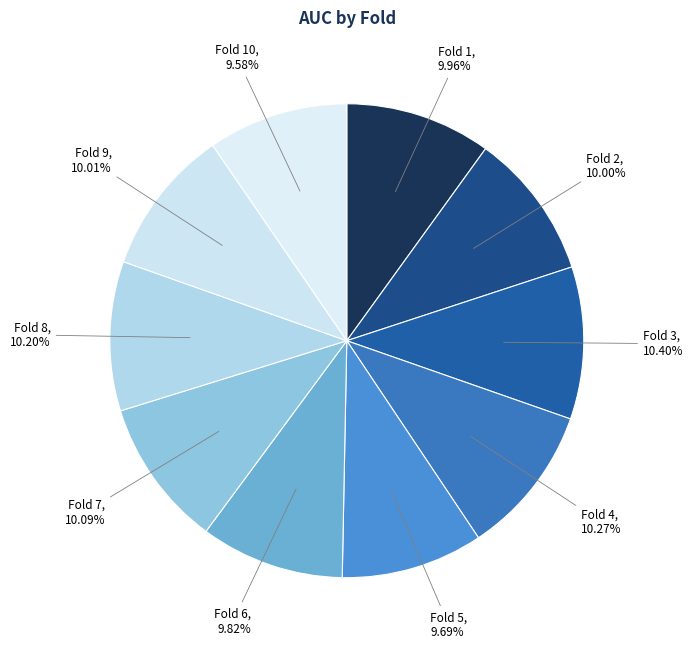

Does Fold 10 represent more than half of the total?

No